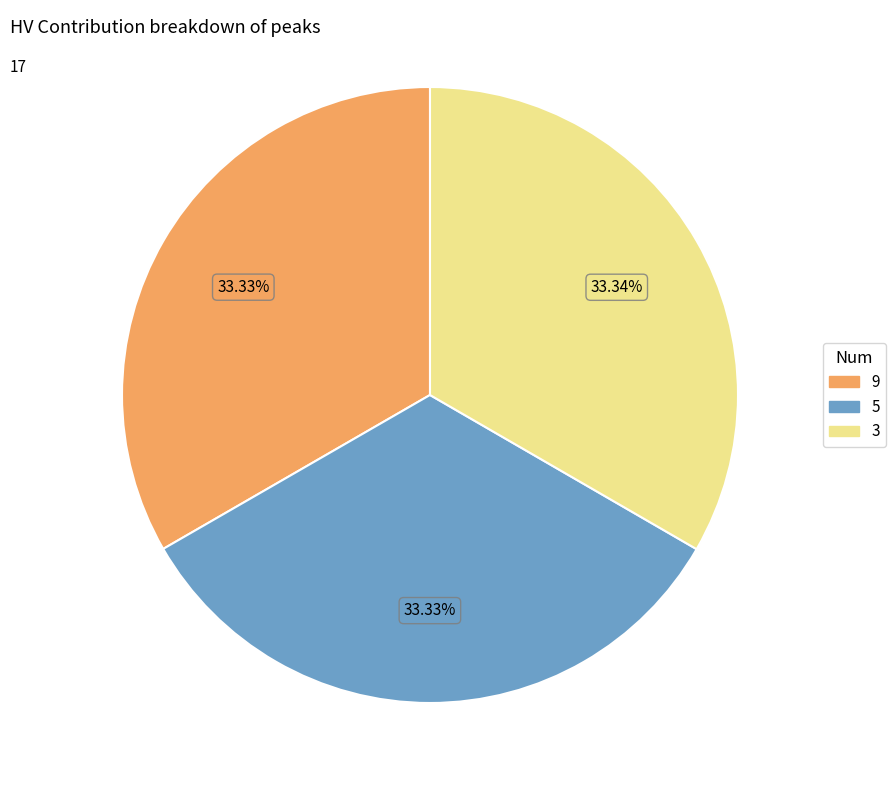

Approximately how many times larger is the value at 3 compared to 9?

1.0